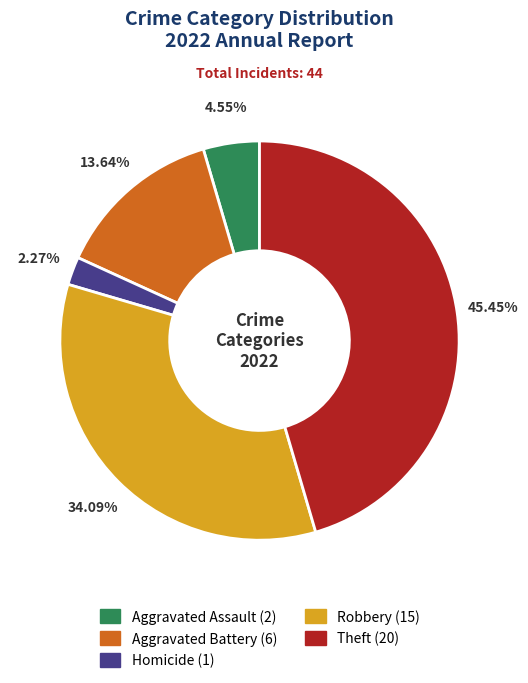

Does any single category account for the majority?

No